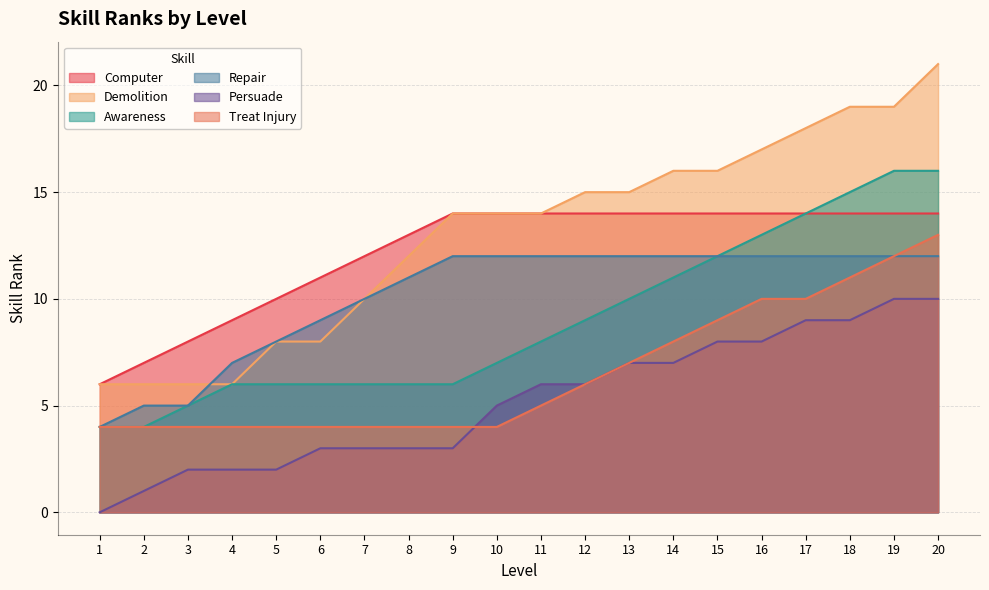

Which label corresponds to the largest value in the chart?

20